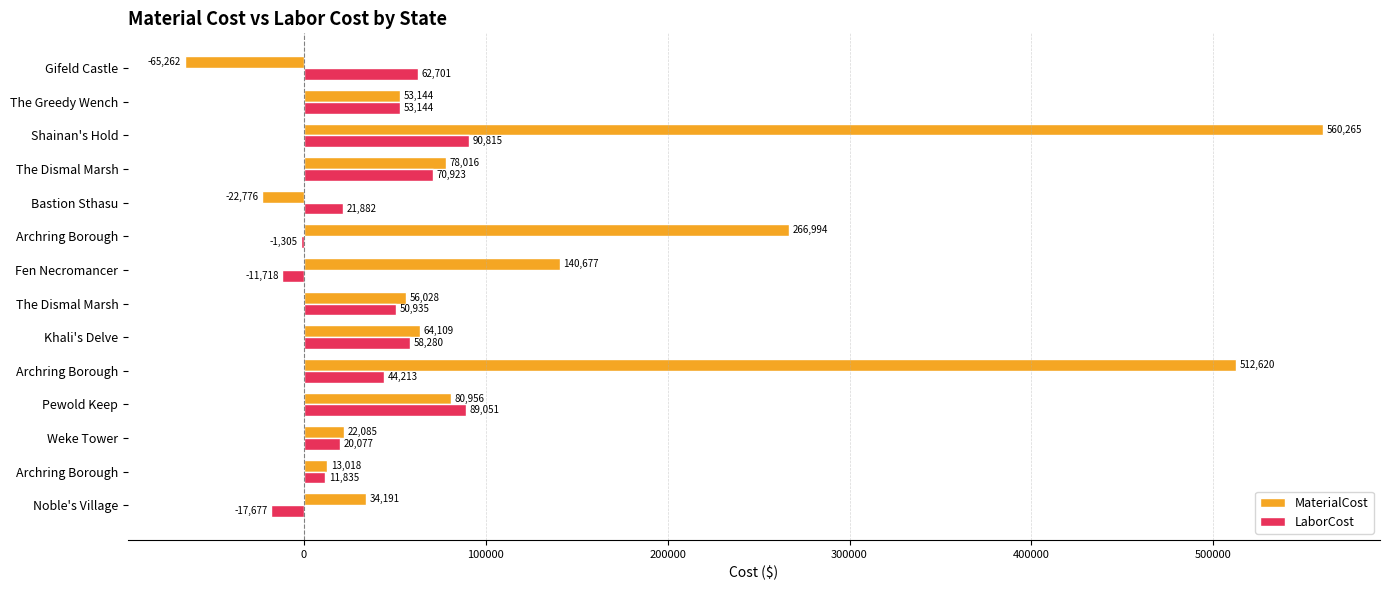

What is the value of the LaborCost bar at the 13th from the left?

53144.4